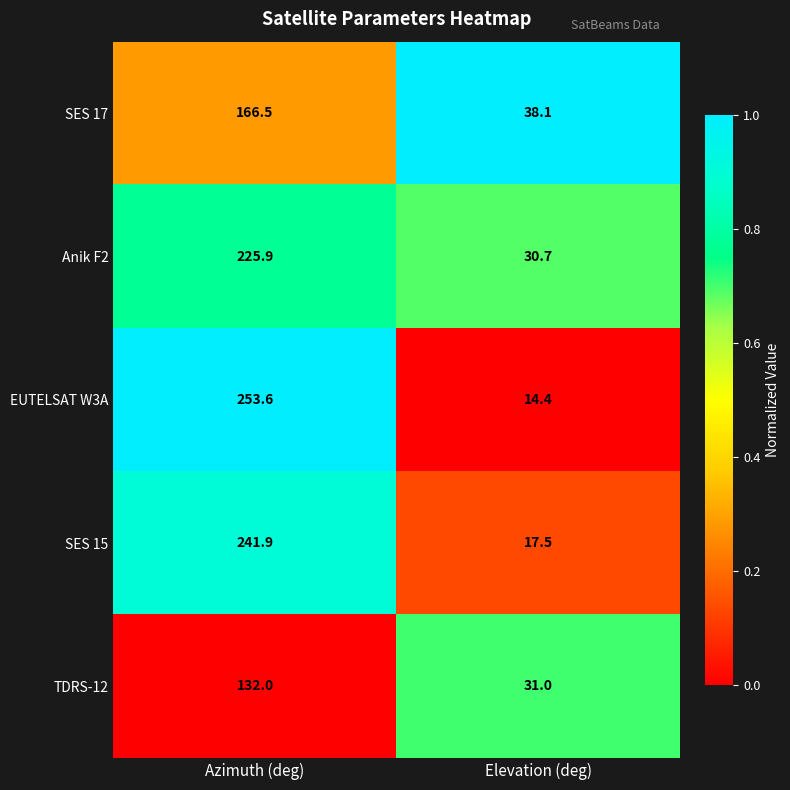

What is the average value of the EUTELSAT W3A series?

134.0